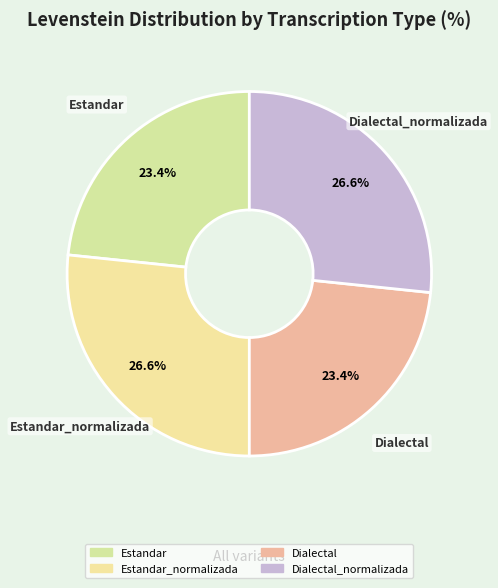

Is there any slice that represents more than half of the pie?

No